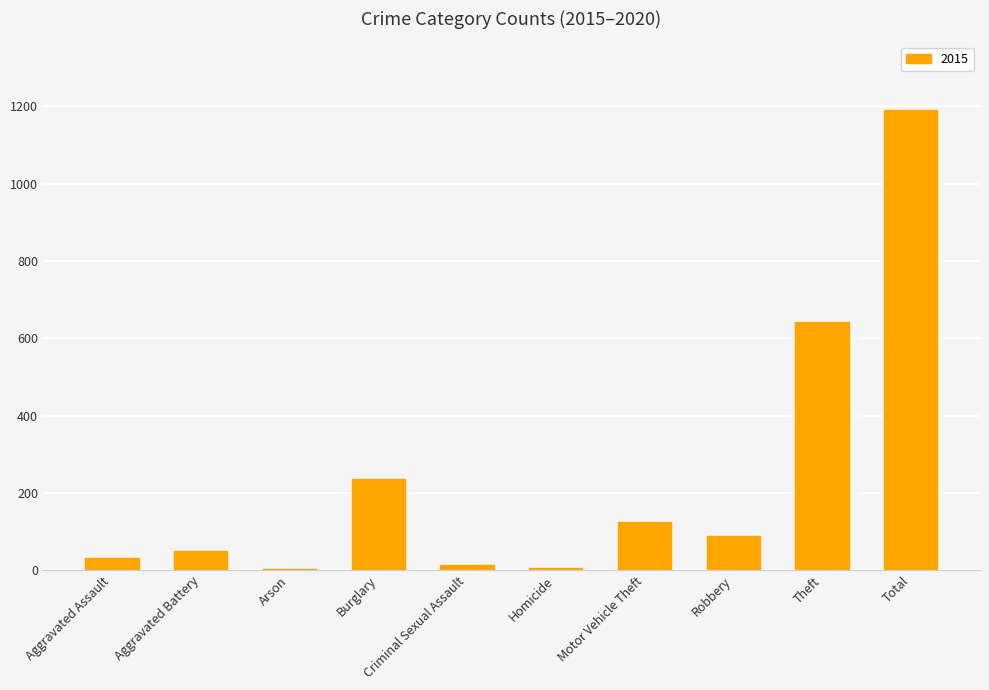

Approximately how many times larger is the value at Aggravated Assault compared to Robbery?

0.4